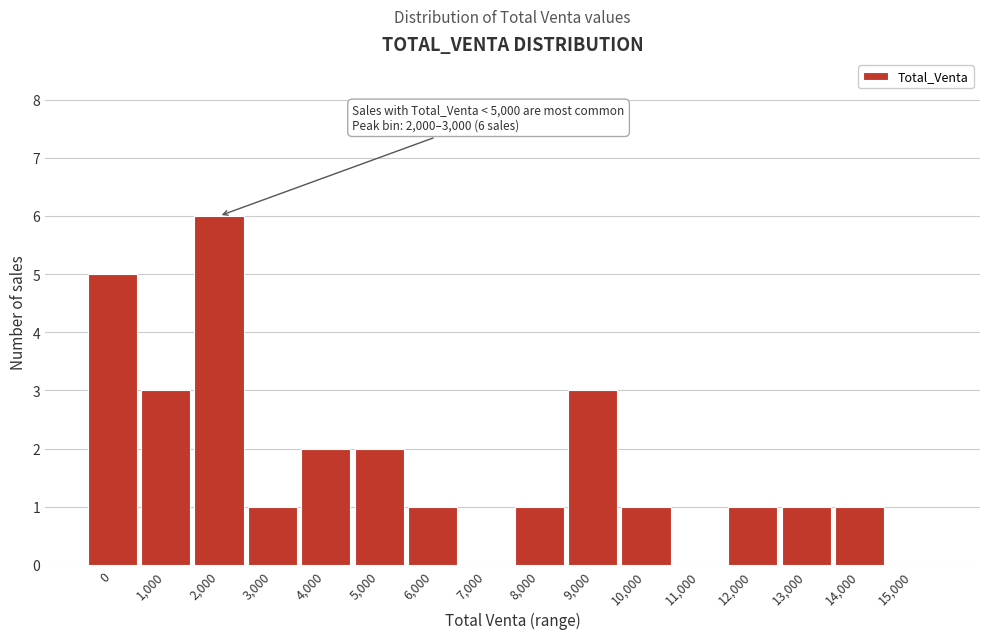

Reading left to right, extract all data points from this chart.

0=5	1,000=3	2,000=6	3,000=1	4,000=2	5,000=2	6,000=1	7,000=0	8,000=1	9,000=3	10,000=1	11,000=0	12,000=1	13,000=1	14,000=1	15,000=0